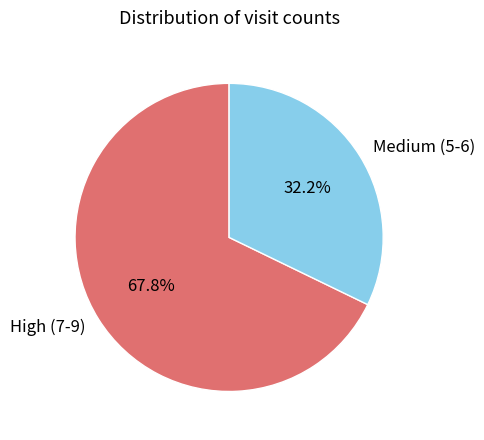

Which slice is the smallest?

Medium (5-6)